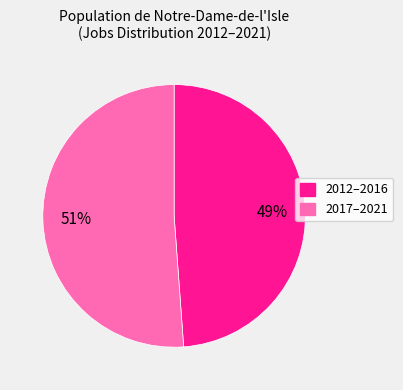

The 2012–2016 slice represents 42% of the pie. True or false?

False